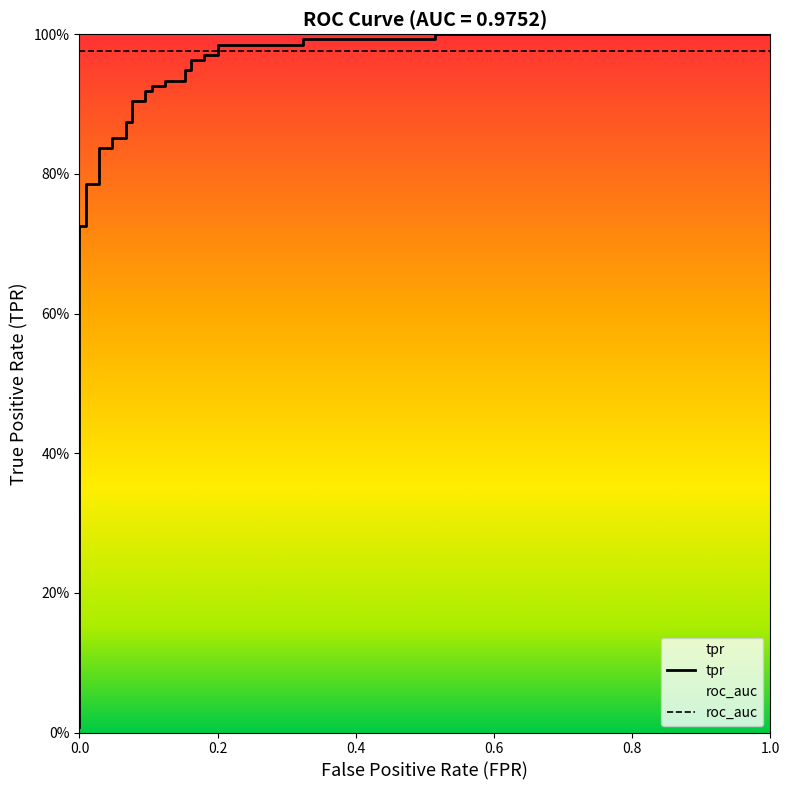

What is the value of the 10th point from the left?

0.9